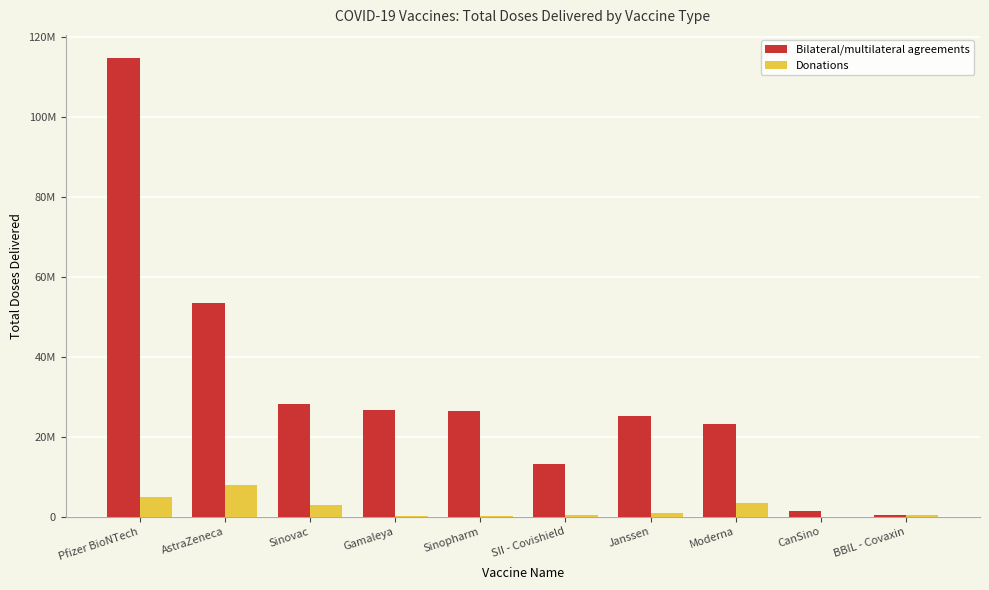

What are all the series names shown in the legend?

Bilateral/multilateral agreements, Donations